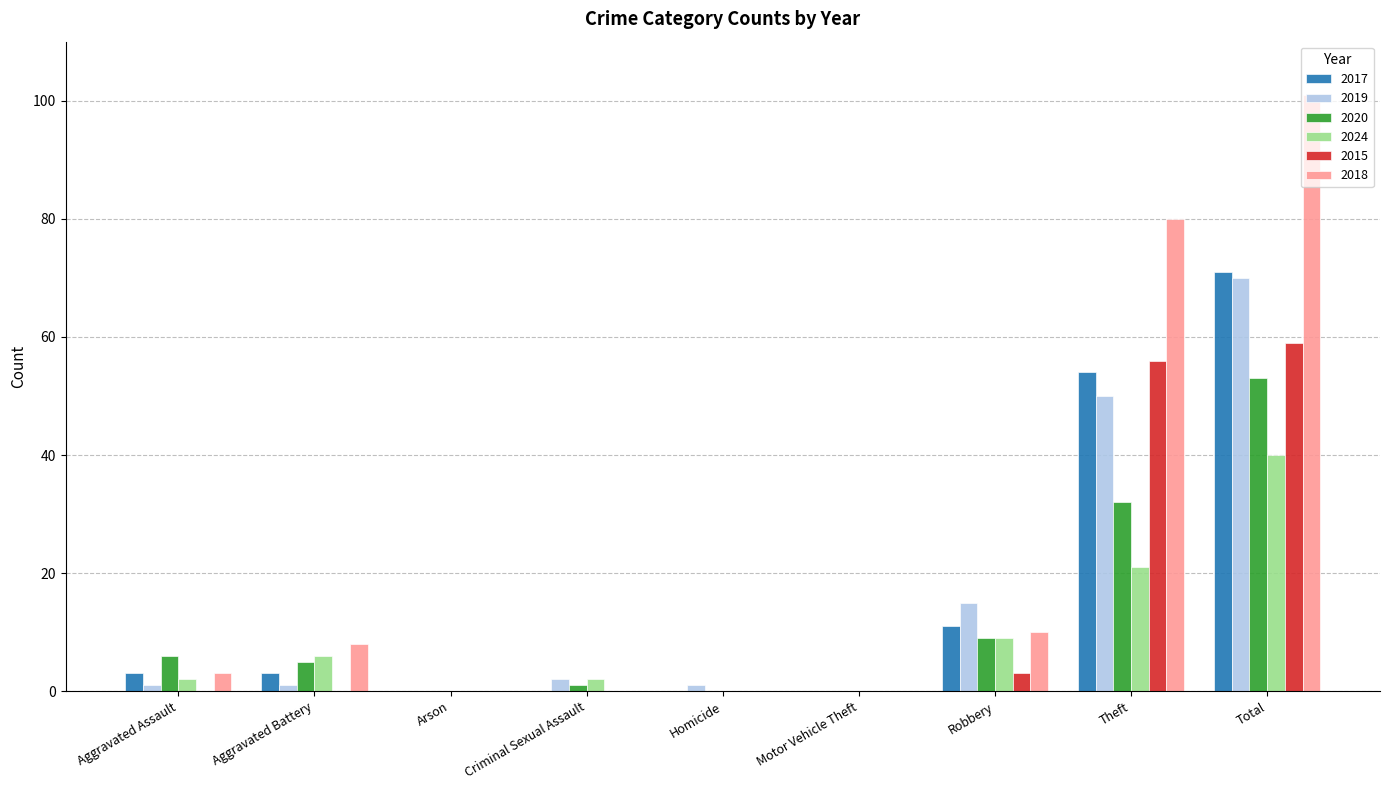

What are all the series names shown in the legend?

2017, 2019, 2020, 2024, 2015, 2018